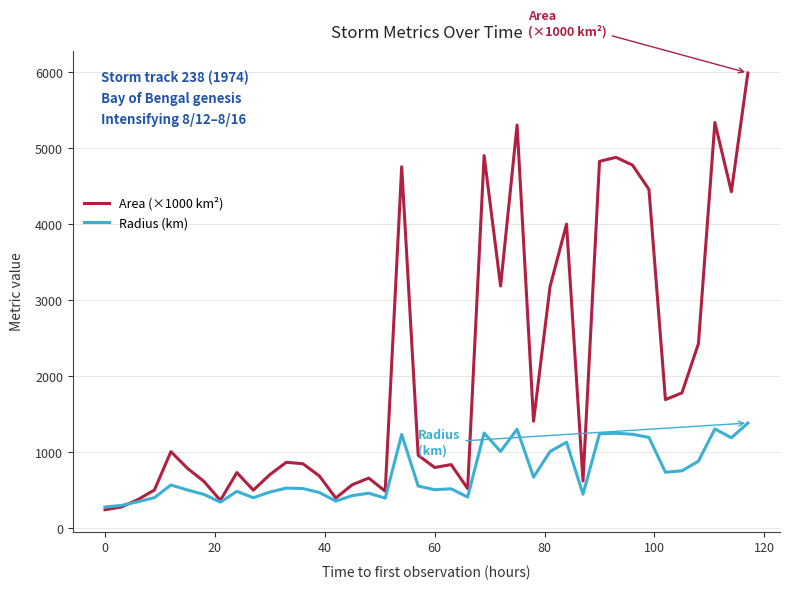

How many lines are shown in the chart?

2